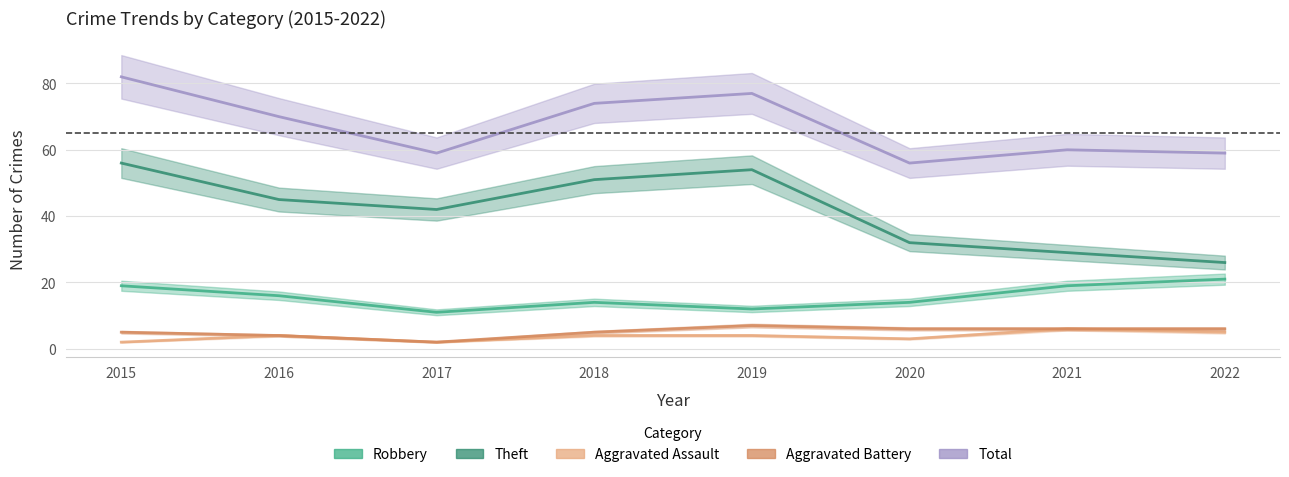

True or false: Aggravated Battery and Total intersect in this chart.

False